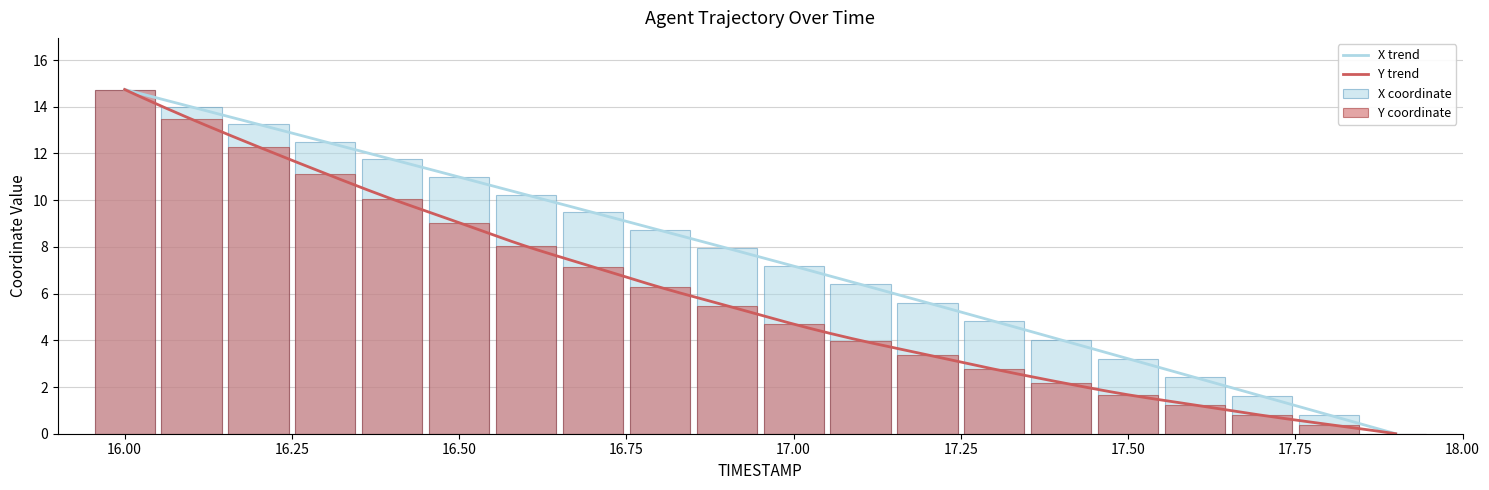

Which series changed the most between 17.4 and 17.6?

X